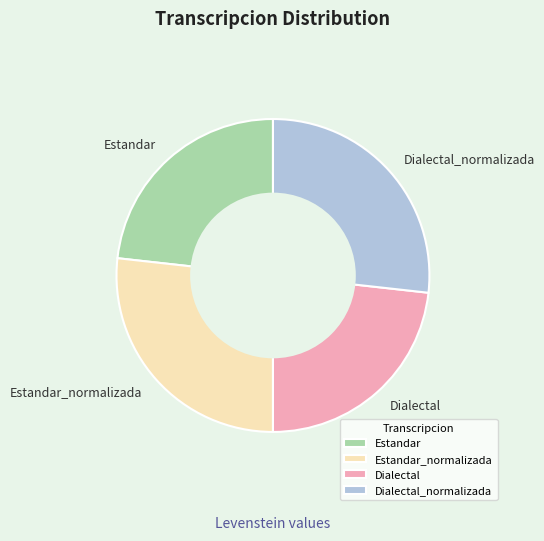

Combined, do Estandar and Dialectal account for over 50%?

No